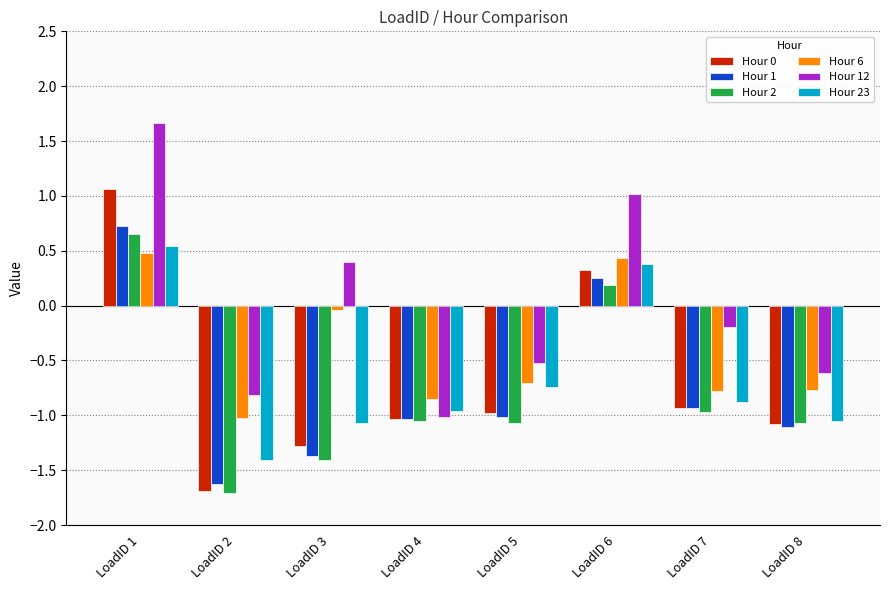

Where is Hour 0 nearest to the value 0?

LoadID 6